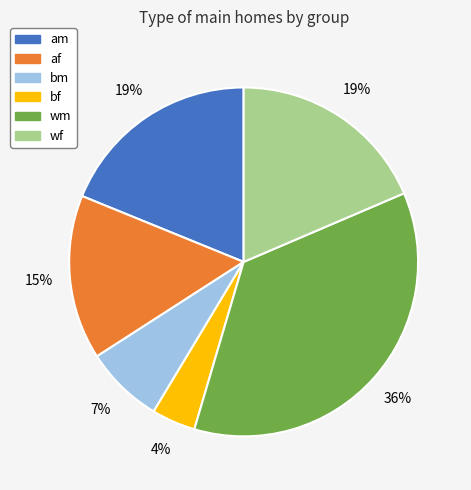

Is there any slice that represents more than half of the pie?

No